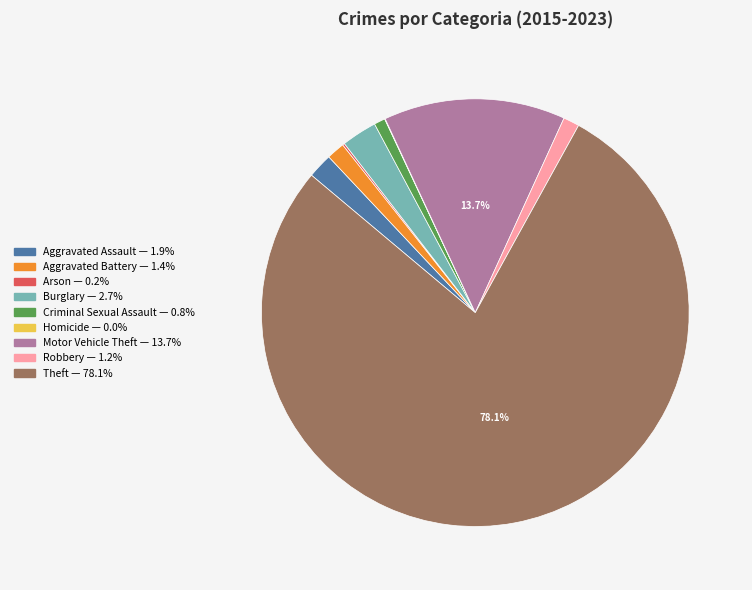

Which has a higher value, Motor Vehicle Theft or Aggravated Assault?

Motor Vehicle Theft